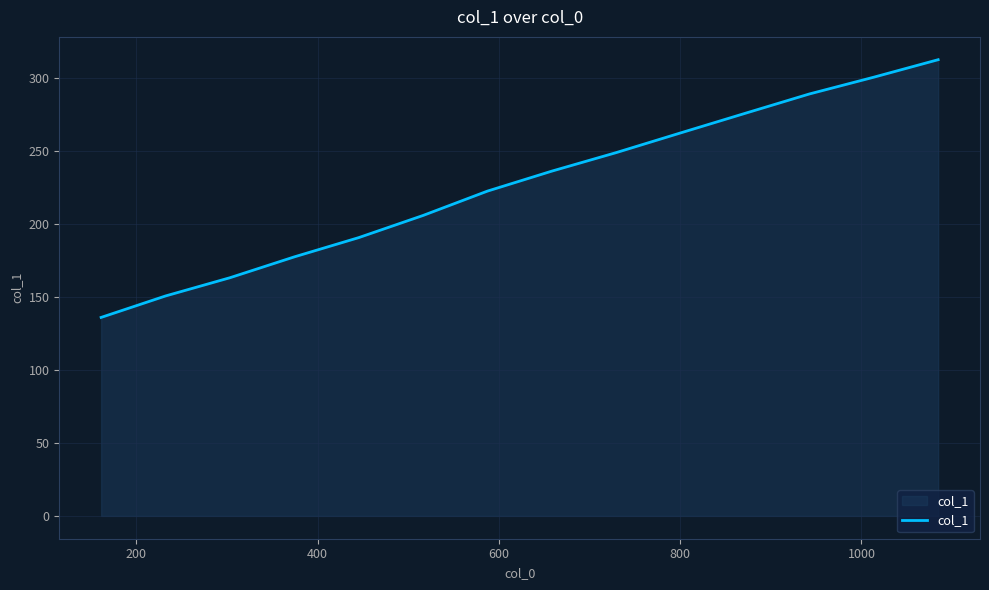

What is the maximum value shown in the chart?

312.8